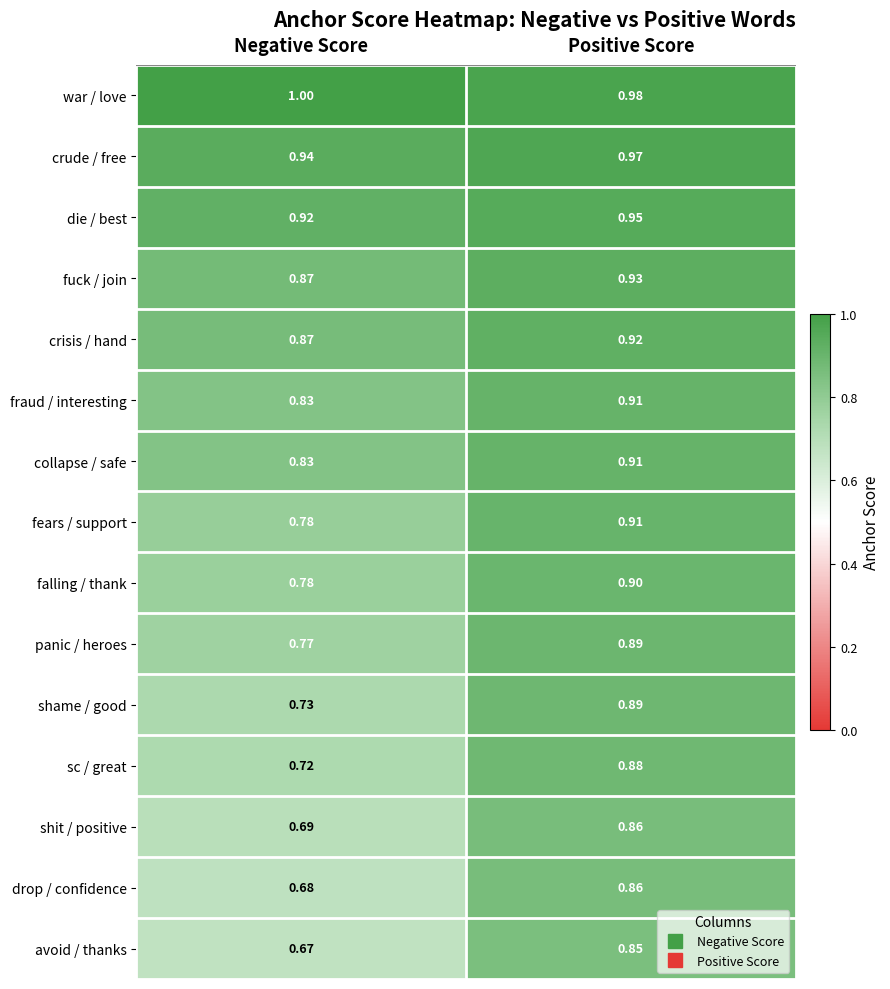

List the labels in order of crude / free value, smallest first.

Negative Score, Positive Score